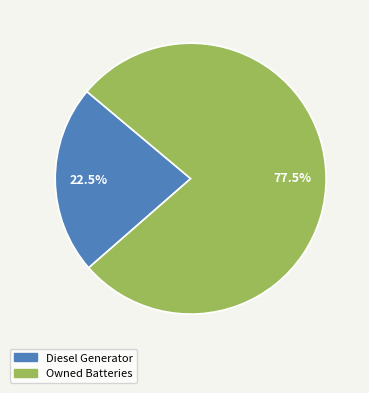

Is there any slice that represents more than half of the pie?

Yes